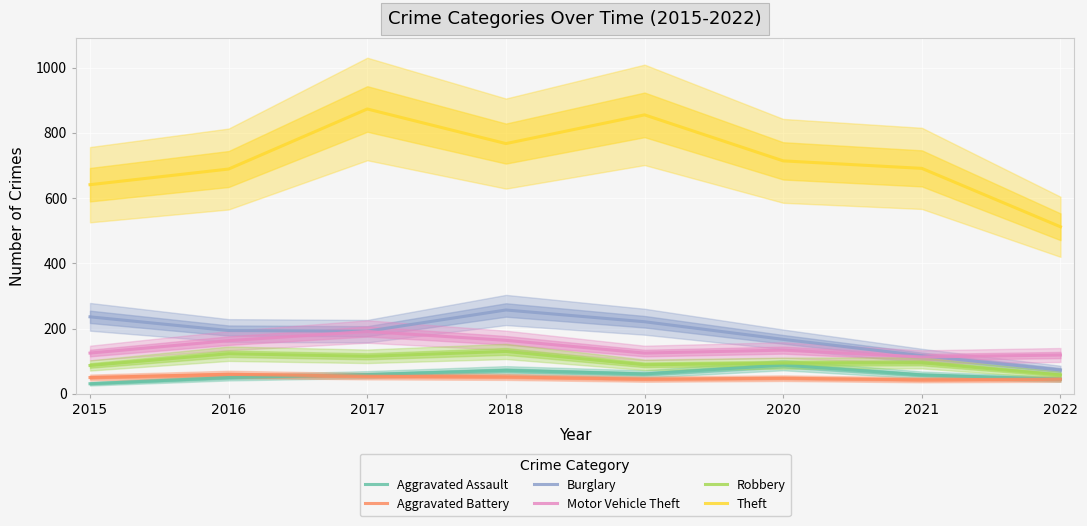

Which category has the lowest value across all series?

2015